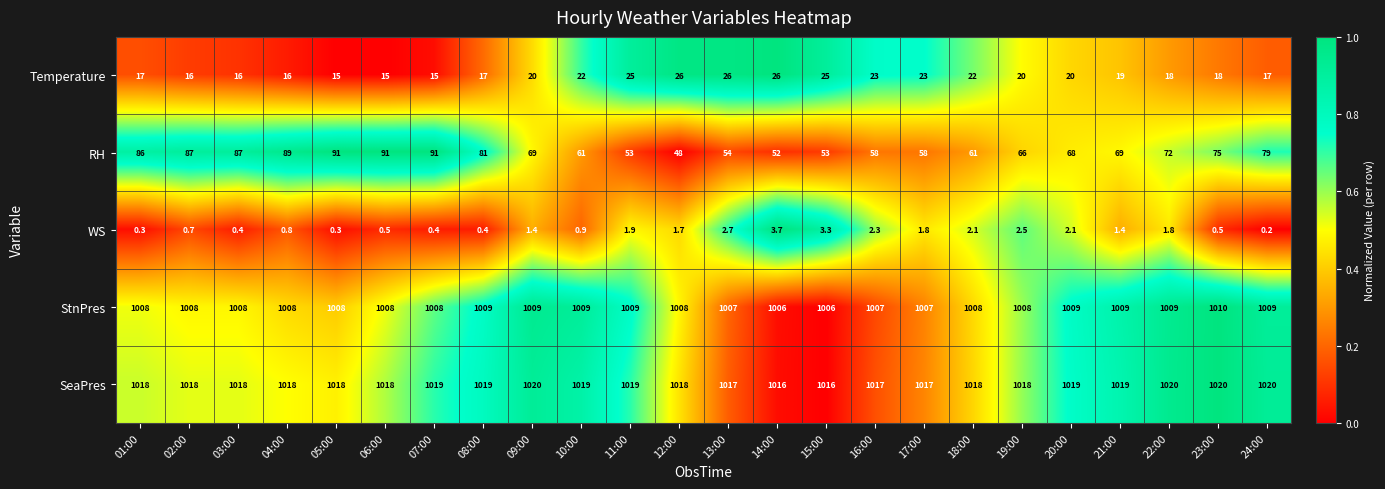

Which series has the largest range (max minus min)?

RH